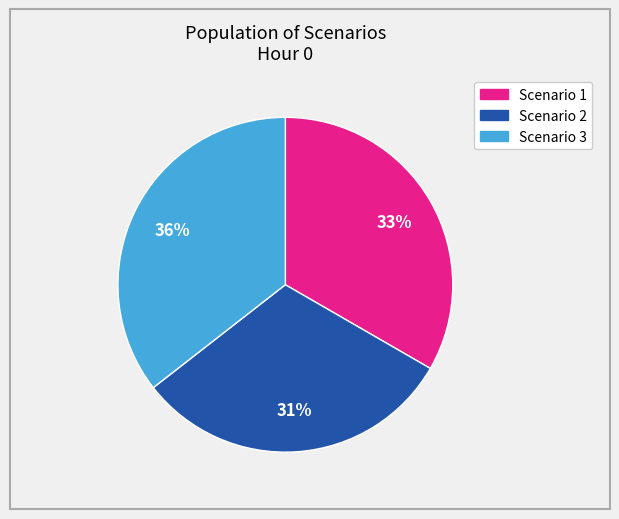

Does Scenario 1 account for over 50% of the chart?

No